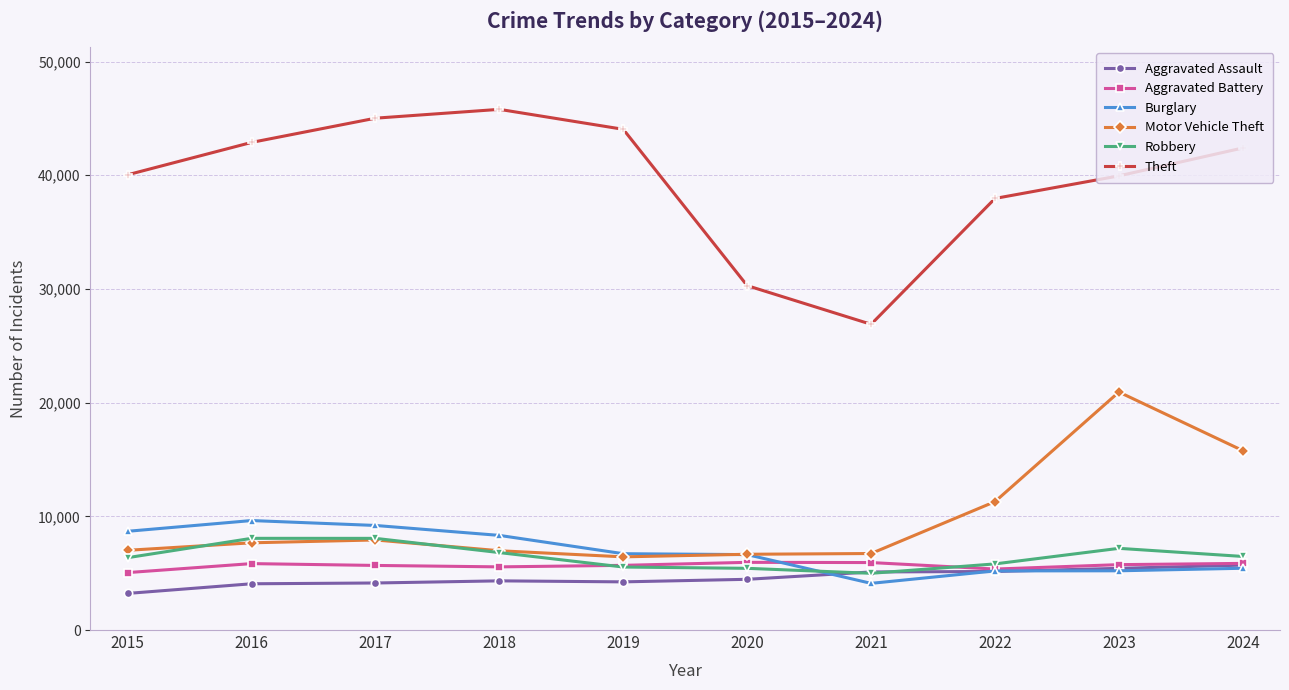

Which series has the largest total across all categories?

Theft